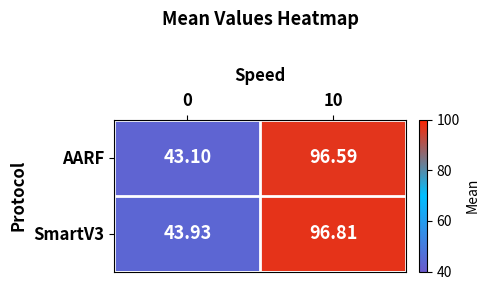

Which series changed the most between 0 and 10?

AARF